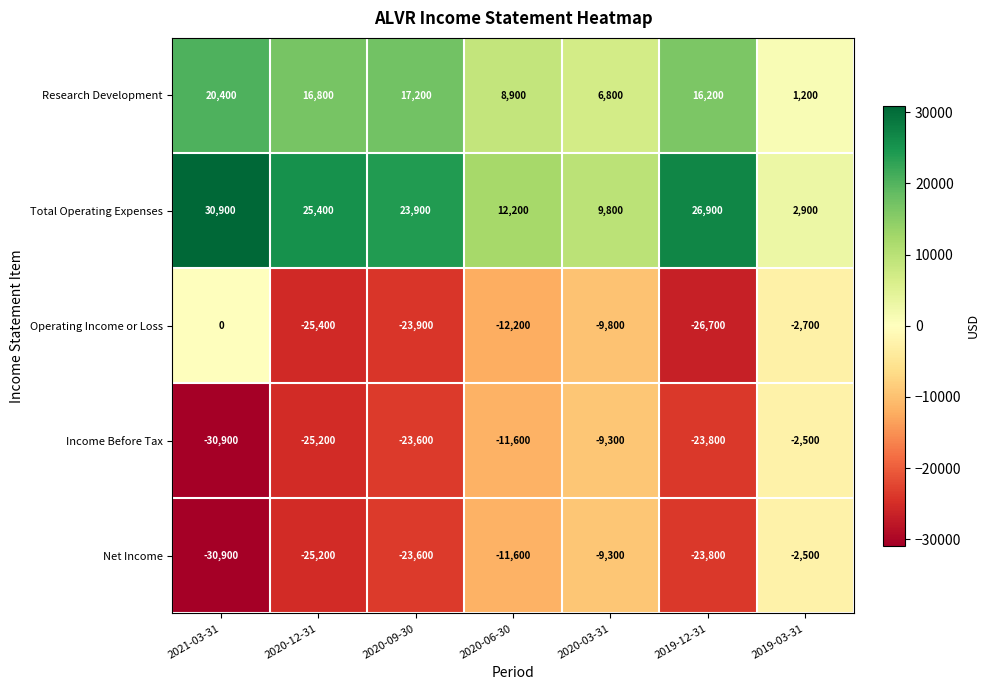

True or false: Operating Income or Loss has a value of -18661 at 2021-03-31.

False